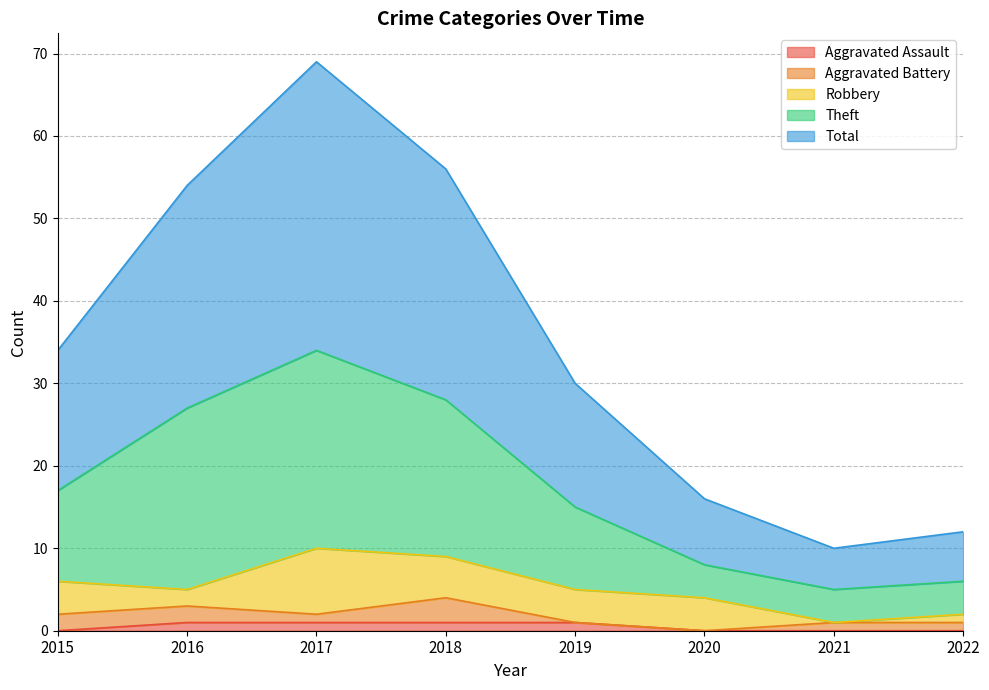

True or false: Aggravated Assault and Theft intersect in this chart.

False